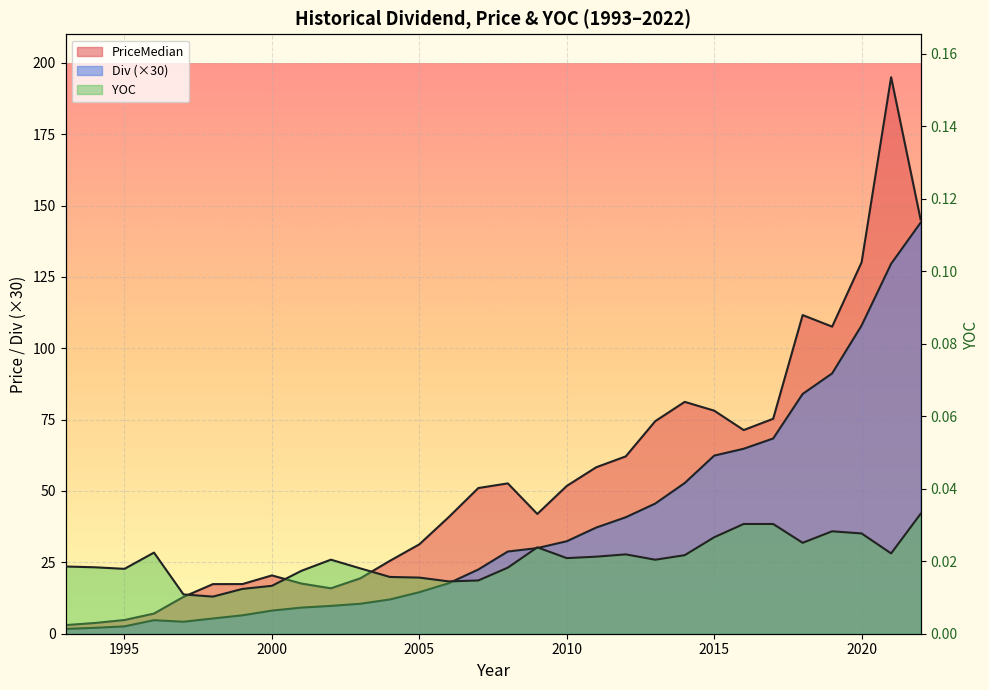

Which series has the largest total across all categories?

PriceMedian